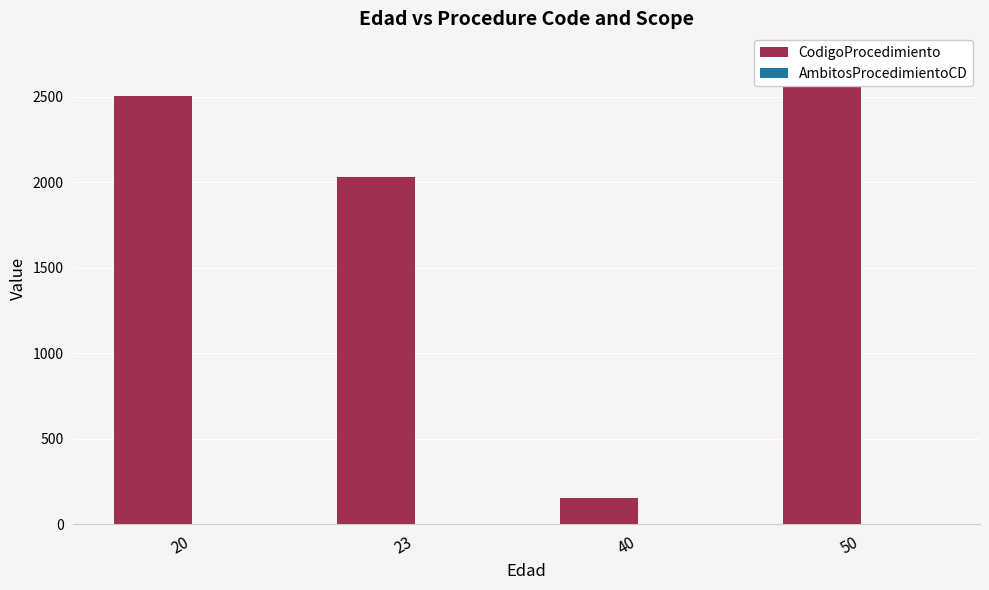

How many groups of bars are there?

4